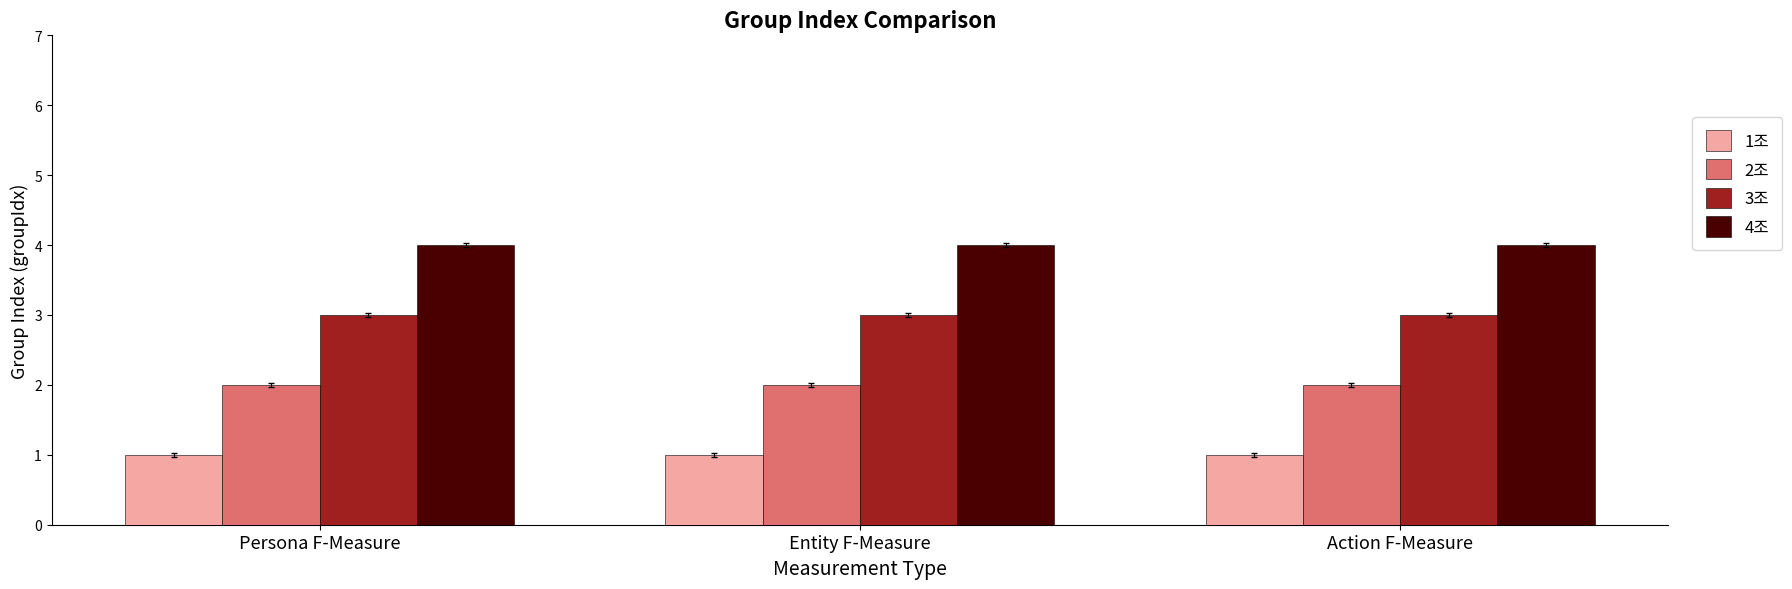

What is the smallest value displayed?

1